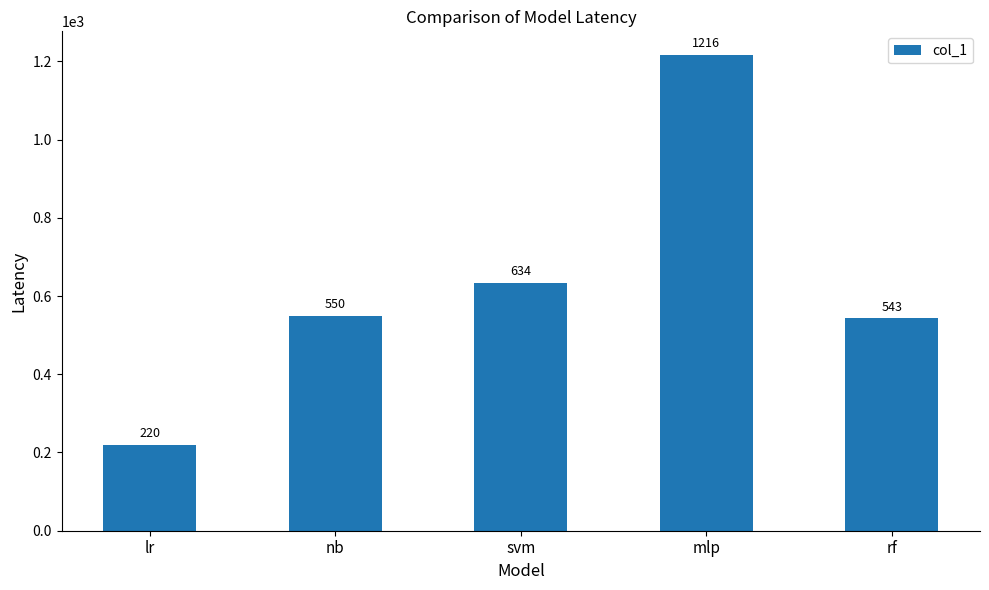

What is the approximate value at mlp, to the nearest 10?

1220